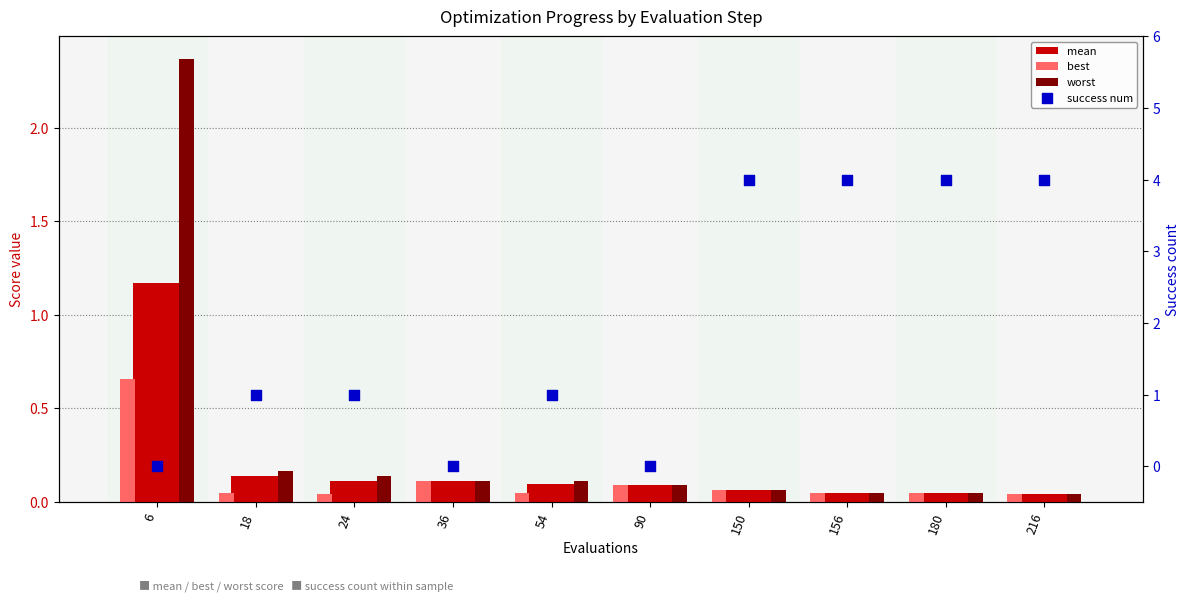

Which series has the largest total across all categories?

success num